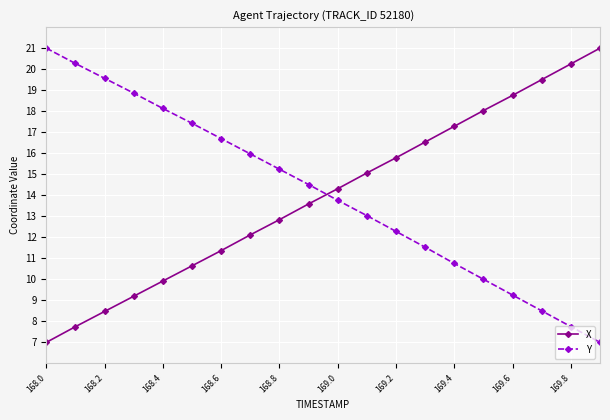

Reading right to left, list all the values displayed in this chart.

X: 21.0	20.3	19.5	18.8	18.0	17.3	16.5	15.8	15.1	14.3	13.6	12.8	12.1	11.4	10.6	9.9	9.2	8.5	7.7	7.0
Y: 7.0	7.8	8.5	9.3	10.0	10.8	11.5	12.3	13.0	13.8	14.5	15.2	16.0	16.7	17.4	18.1	18.9	19.6	20.3	21.0